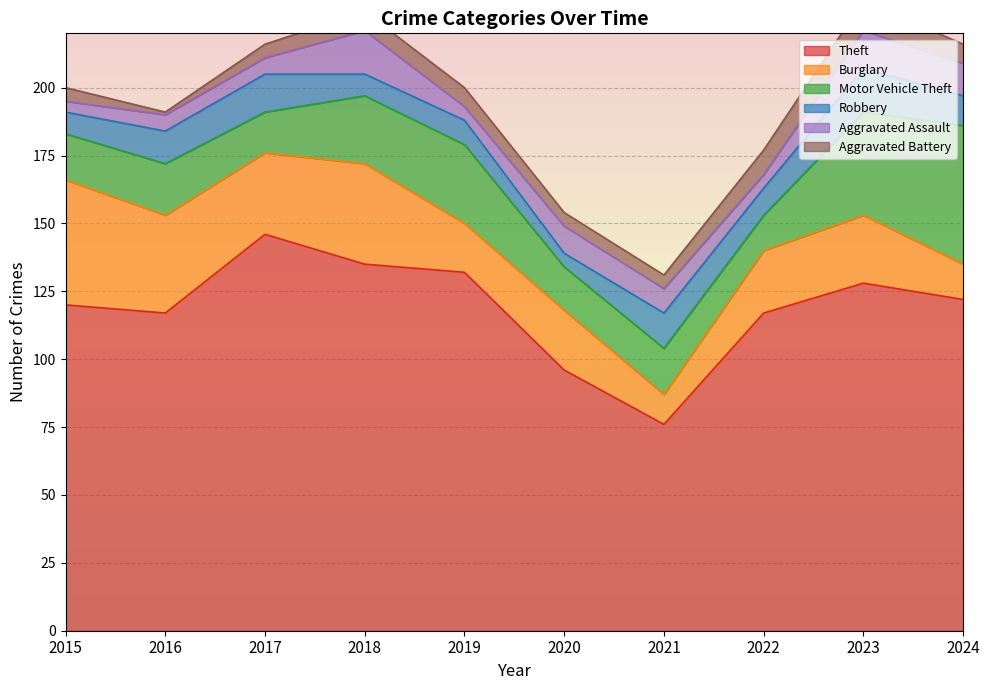

The value of Robbery at 2020 is 5. True or false?

True